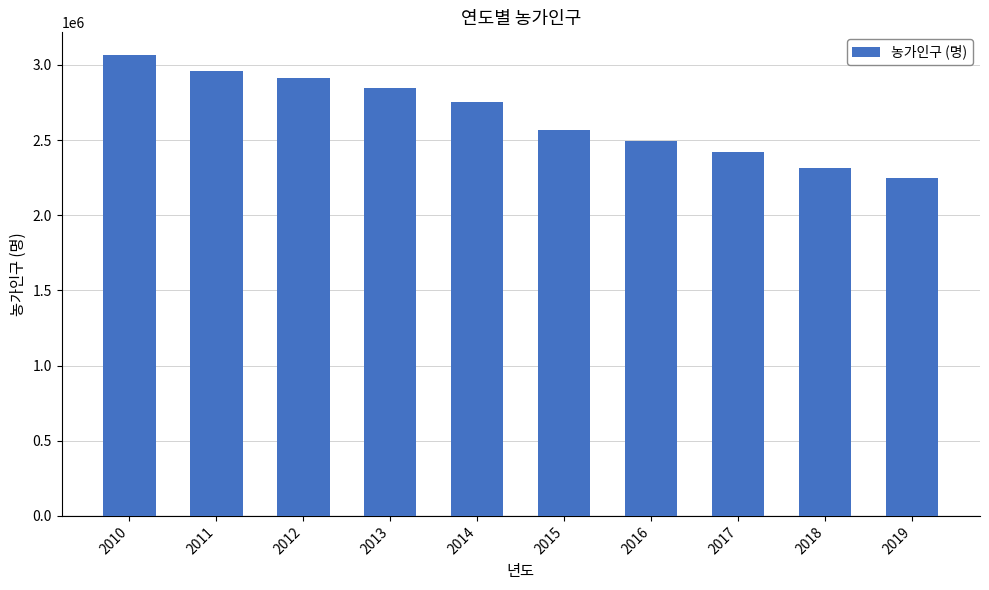

What is the difference between the maximum and minimum values?

818173